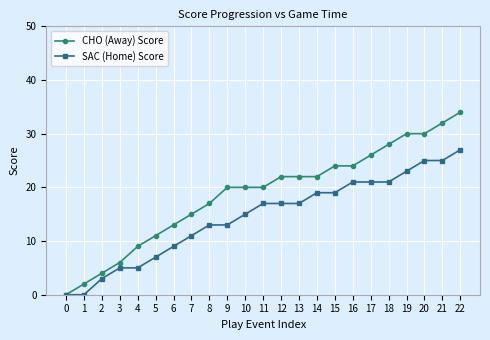

Rank the series by their maximum value, from lowest to highest.

SAC (Home) Score, CHO (Away) Score